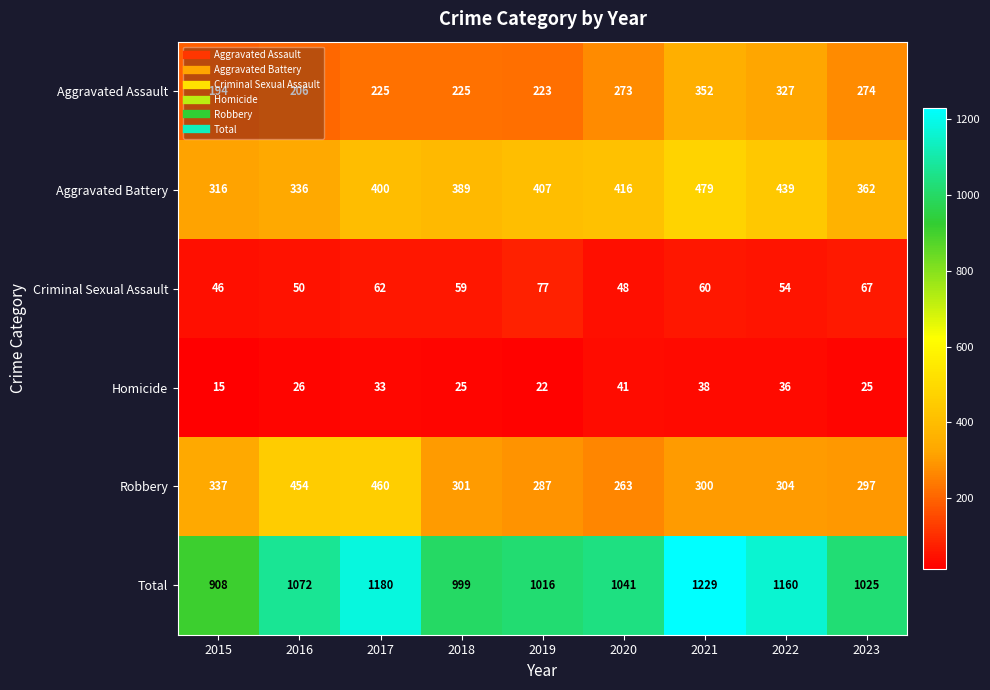

Is the value of Aggravated Battery at 2017 greater than the value of Total at 2021?

No